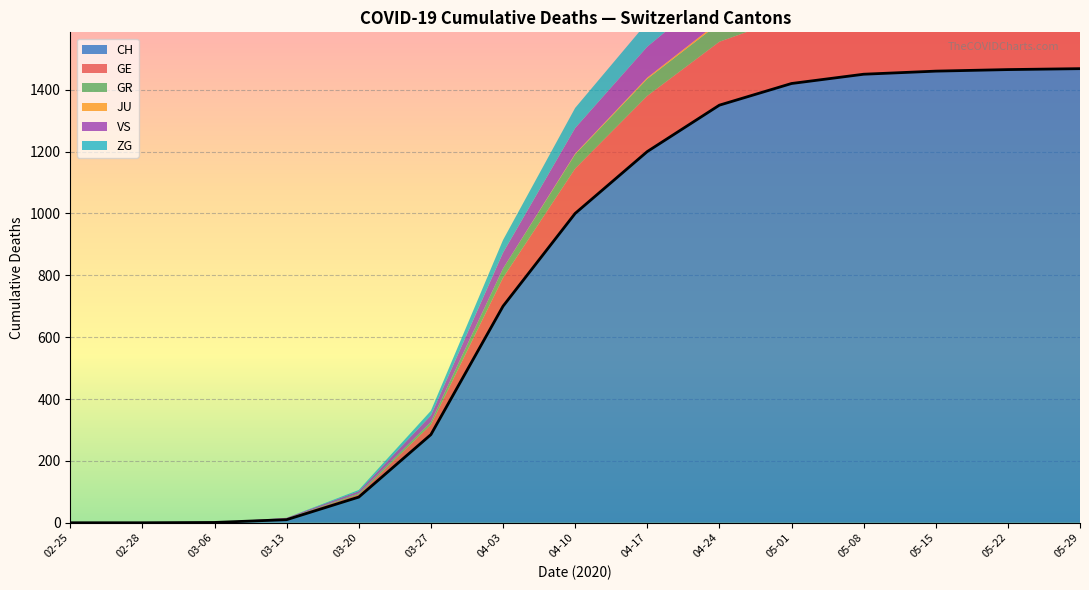

What is the greatest value displayed?

1474